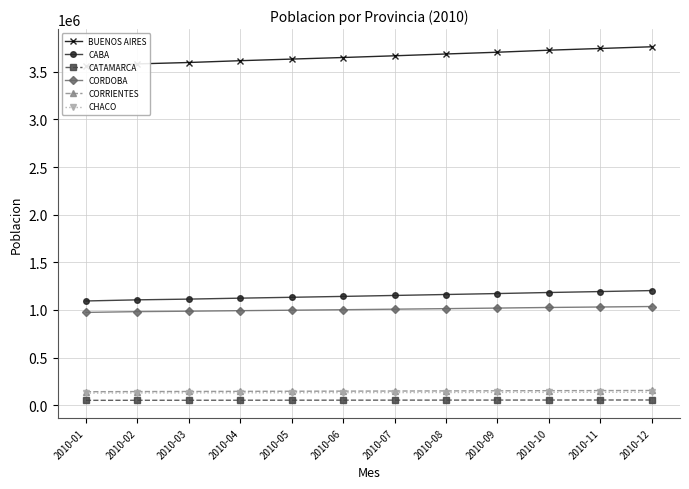

What are all the series names shown in the legend?

BUENOS AIRES, CABA, CATAMARCA, CORDOBA, CORRIENTES, CHACO